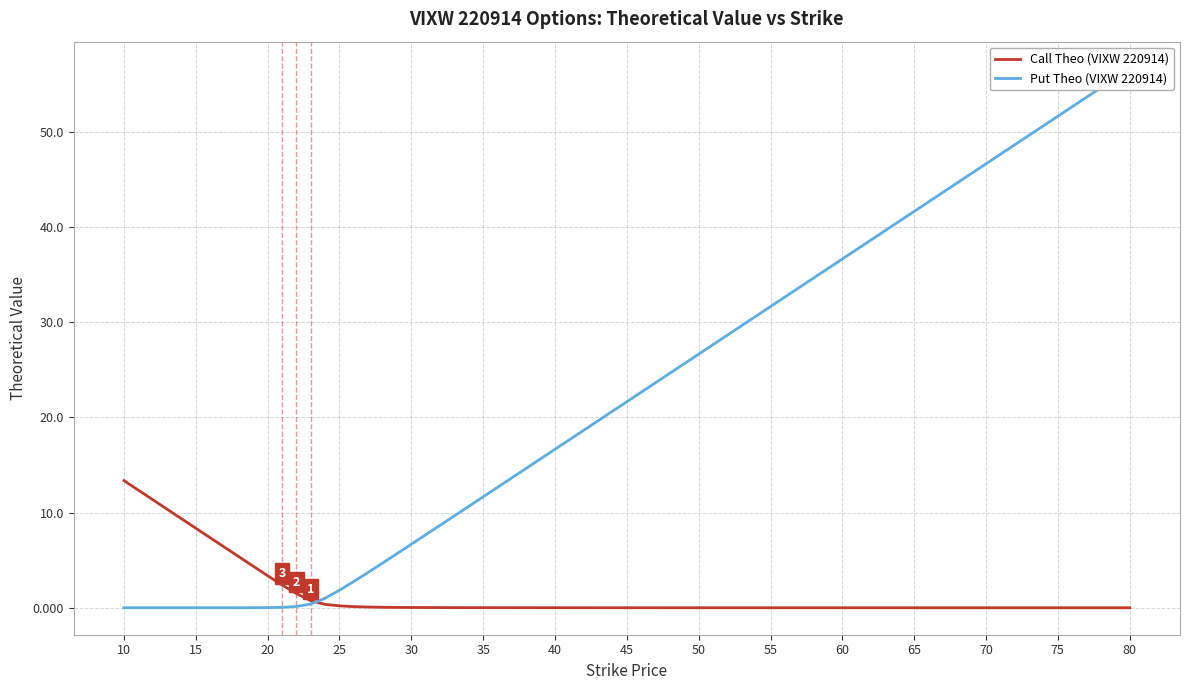

The value of Call Theo (VIXW 220914) at 60 is 0.0. True or false?

True